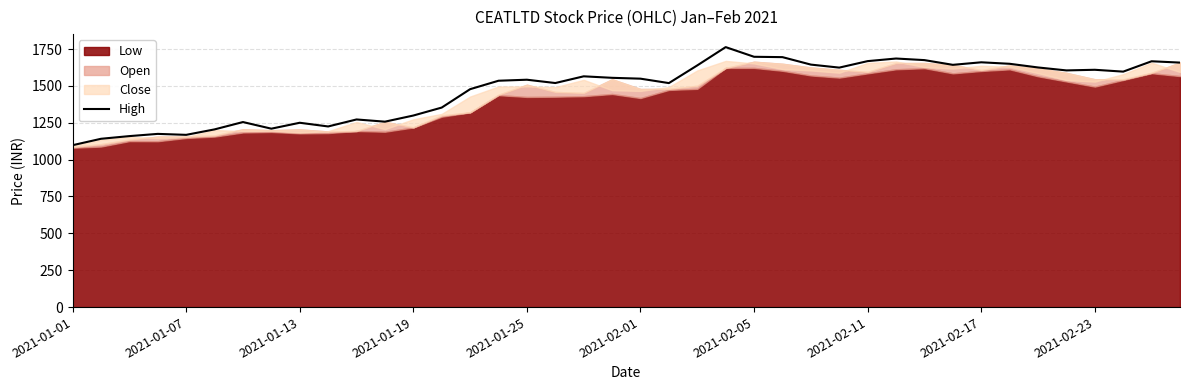

What is the sum of all values?

59134.2